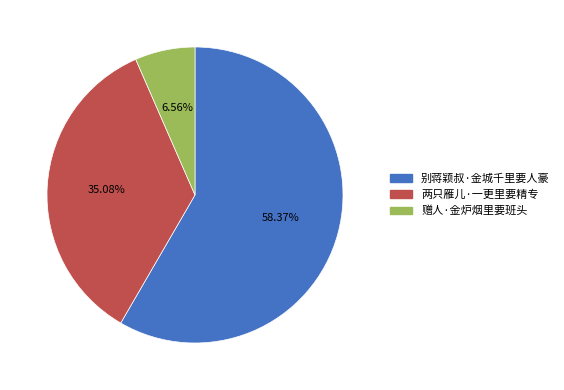

Which slice is the largest?

别蒋颖叔·金城千里要人豪